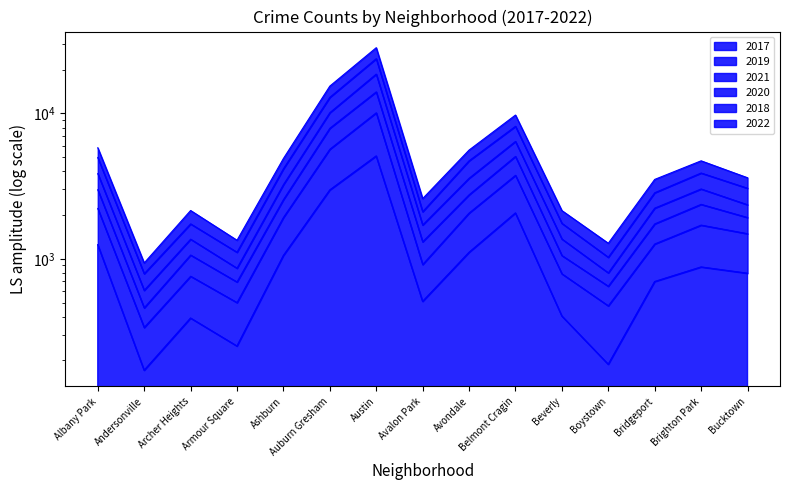

List the series in order of their overall mean, lowest first.

2017, 2022, 2018, 2021, 2020, 2019